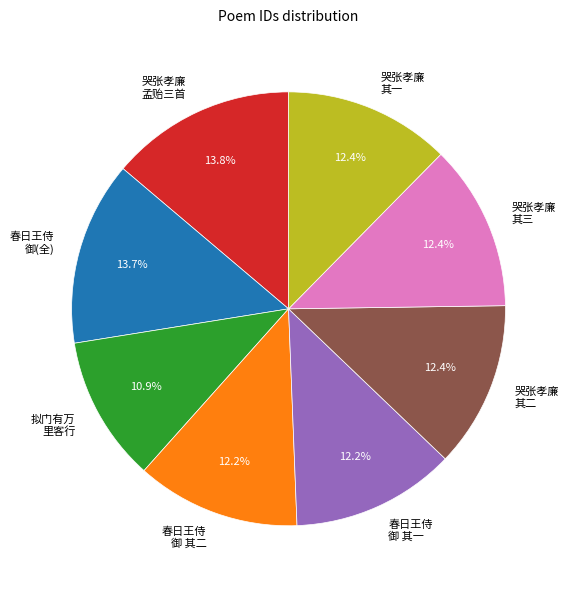

Do 哭张孝廉 孟贻三首 and 春日王侍 御 其二 together represent more than half of the pie?

No